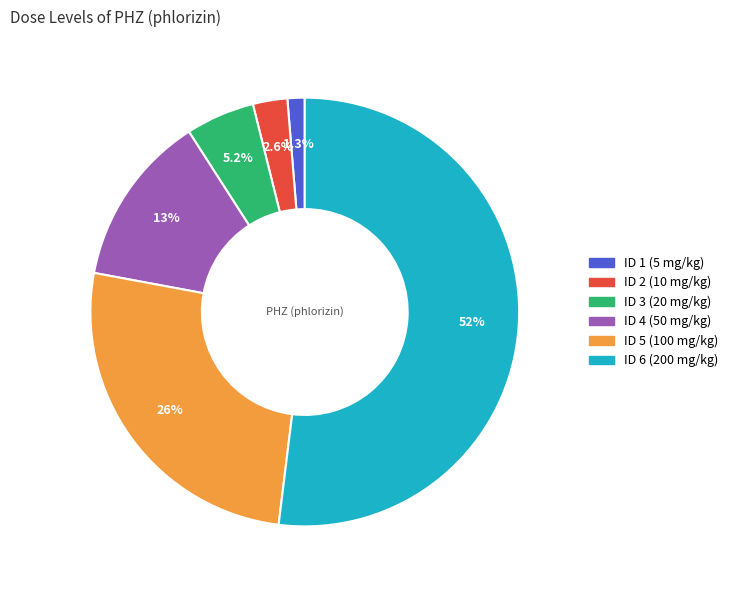

How many segments does this pie chart have?

6